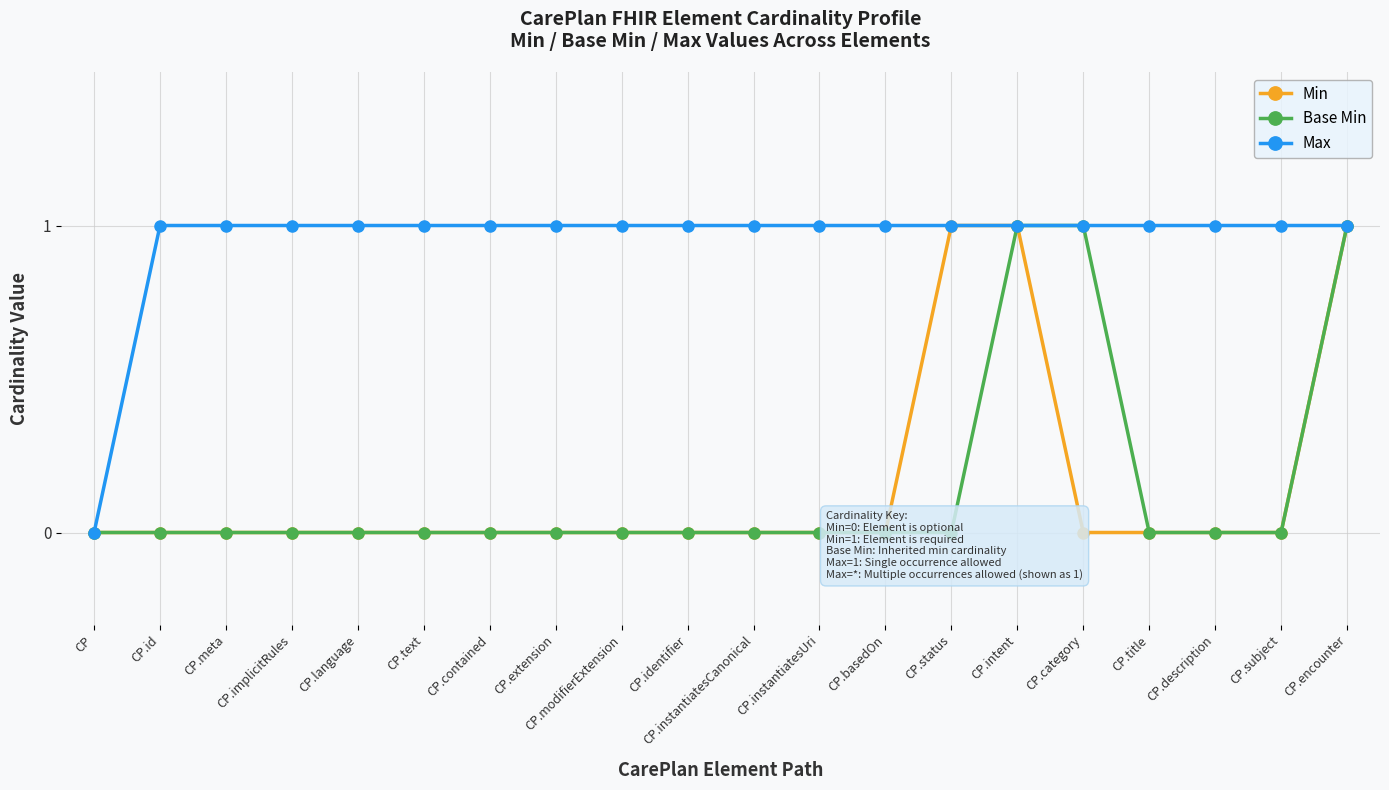

Which category has the highest value in the Min series?

CP.status